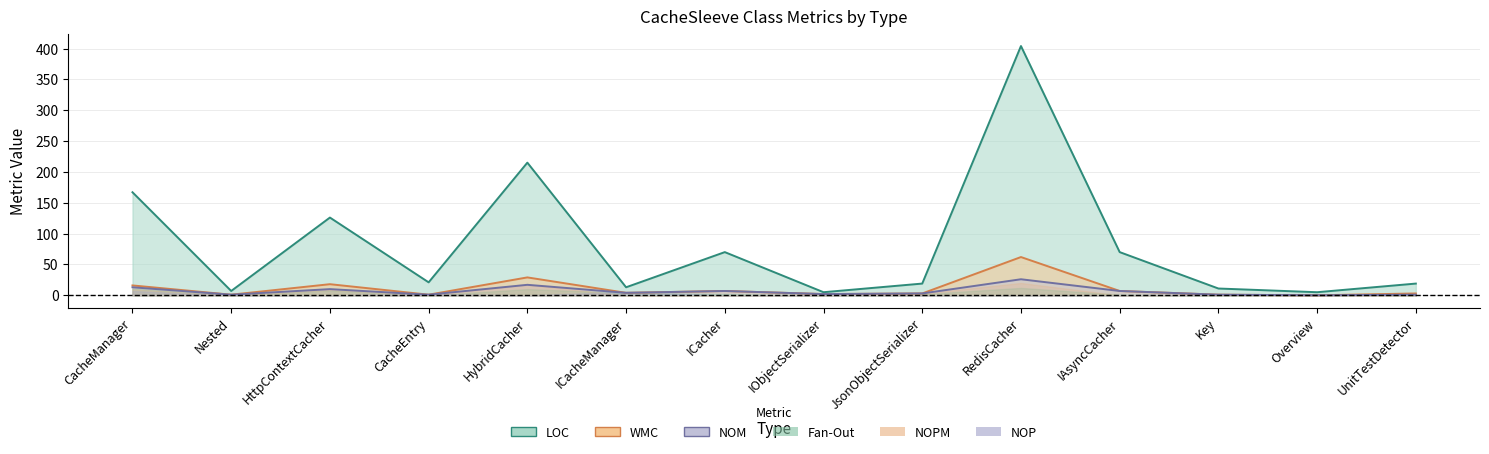

True or false: WMC and LOC cross at least once.

False